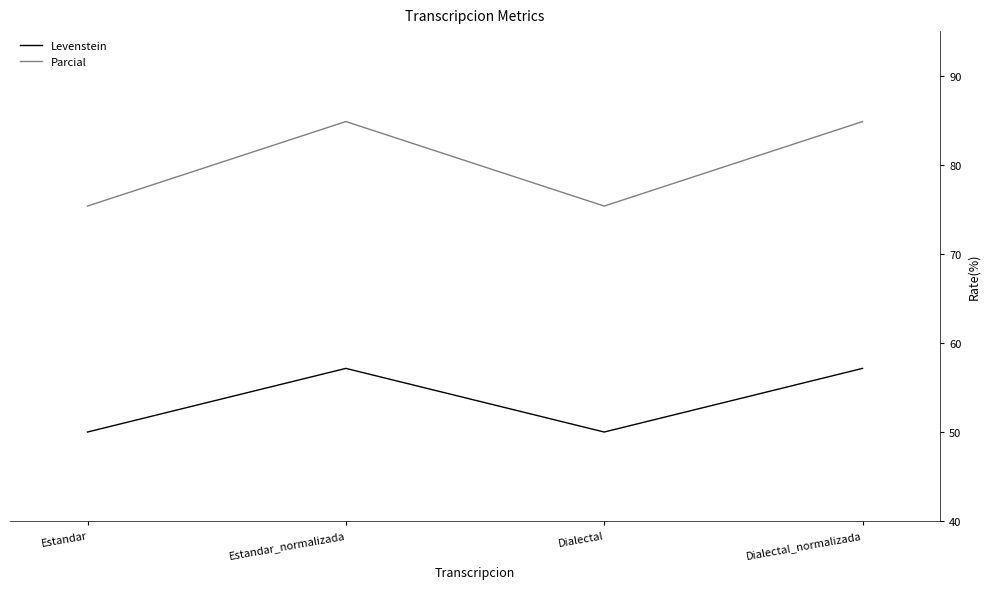

At which category does Levenstein reach its first local valley?

Dialectal